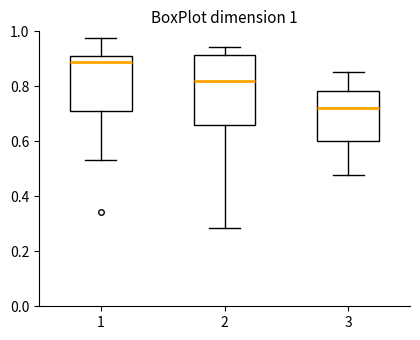

Which box is the tallest, from its lower edge to its upper edge?

2